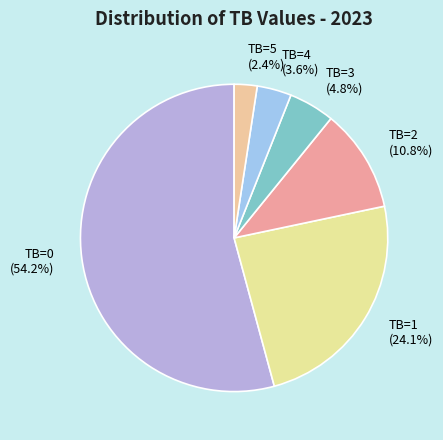

Which category has the biggest portion of the pie?

TB=0